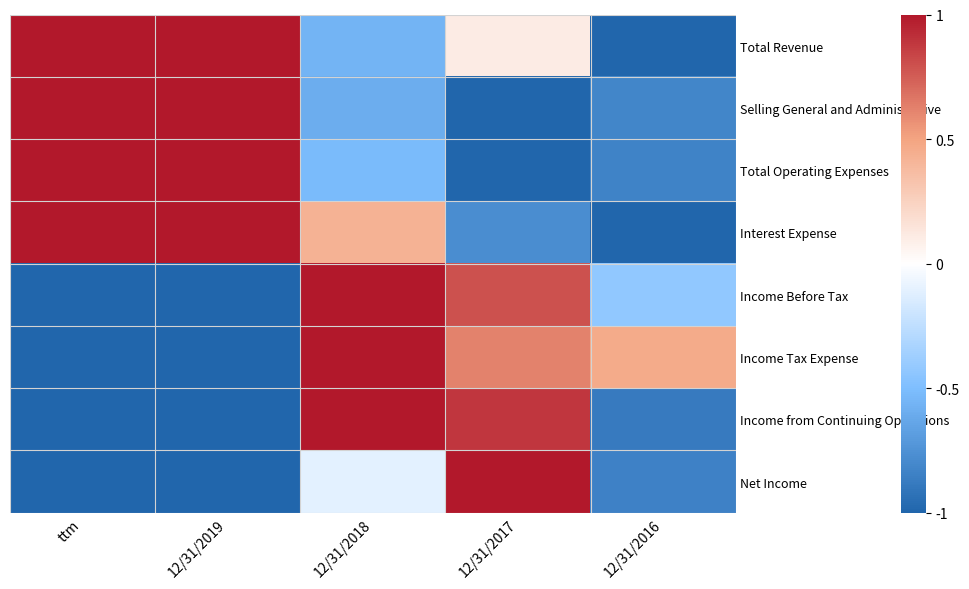

At which category is the sum across all series the highest?

12/31/2018